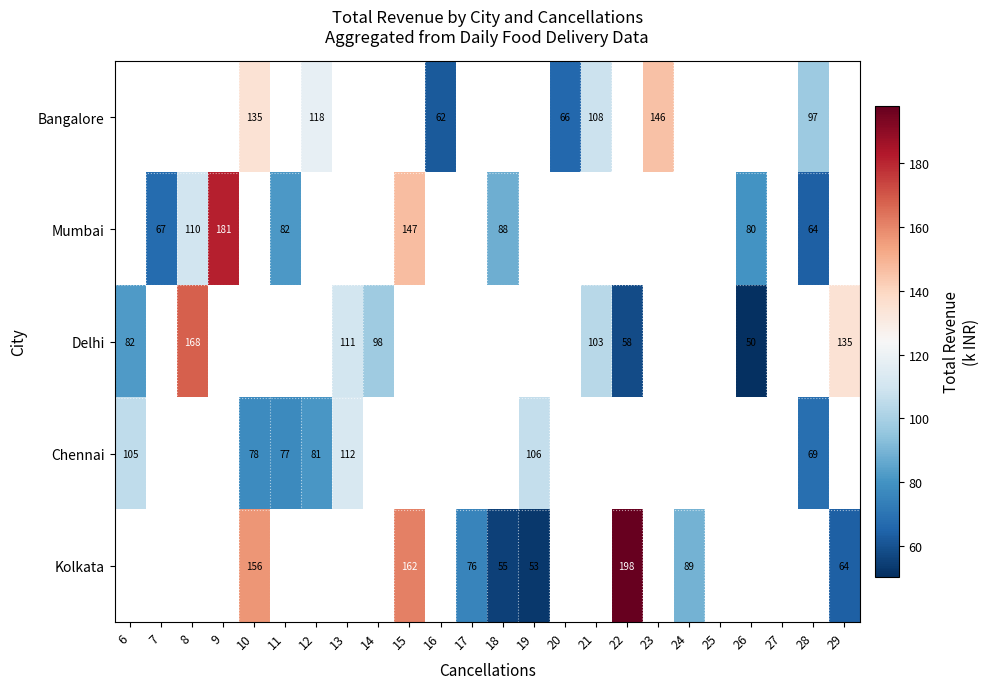

What is the approximate value of Chennai at 6?

105.4